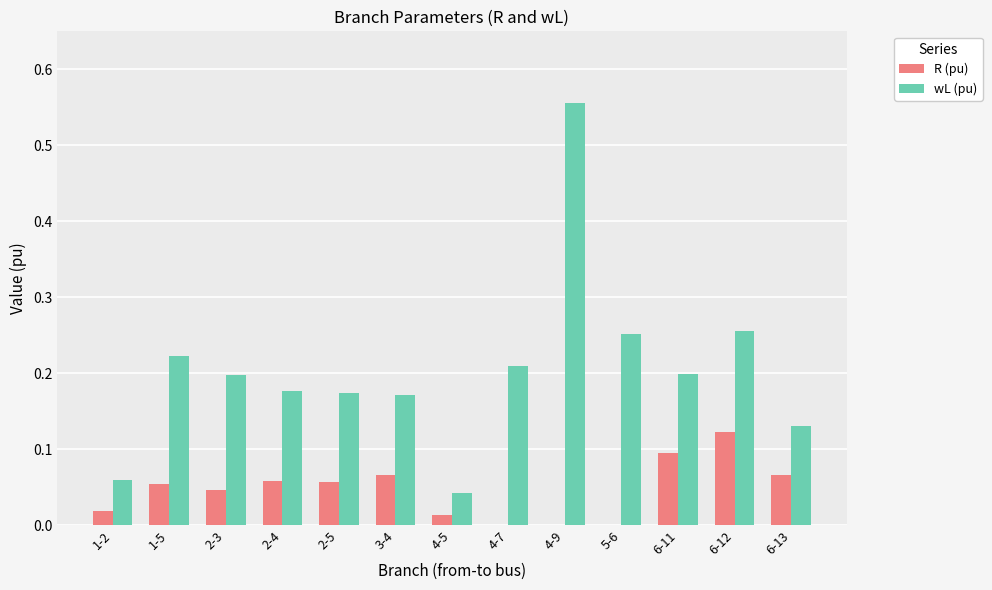

At which category is the sum across all series the highest?

4-9